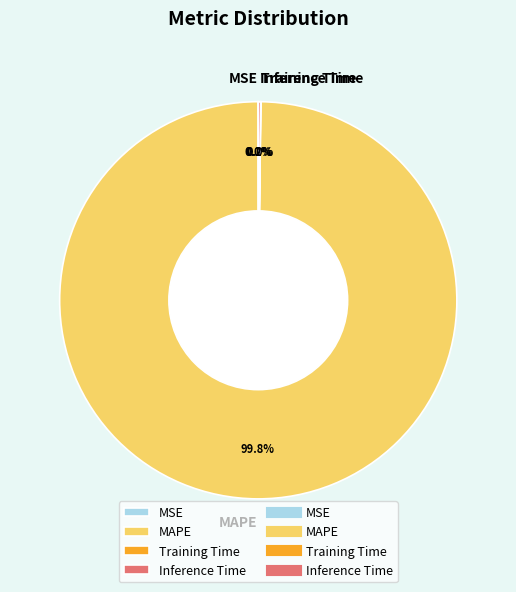

What portion of the pie excludes MAPE?

0.2%